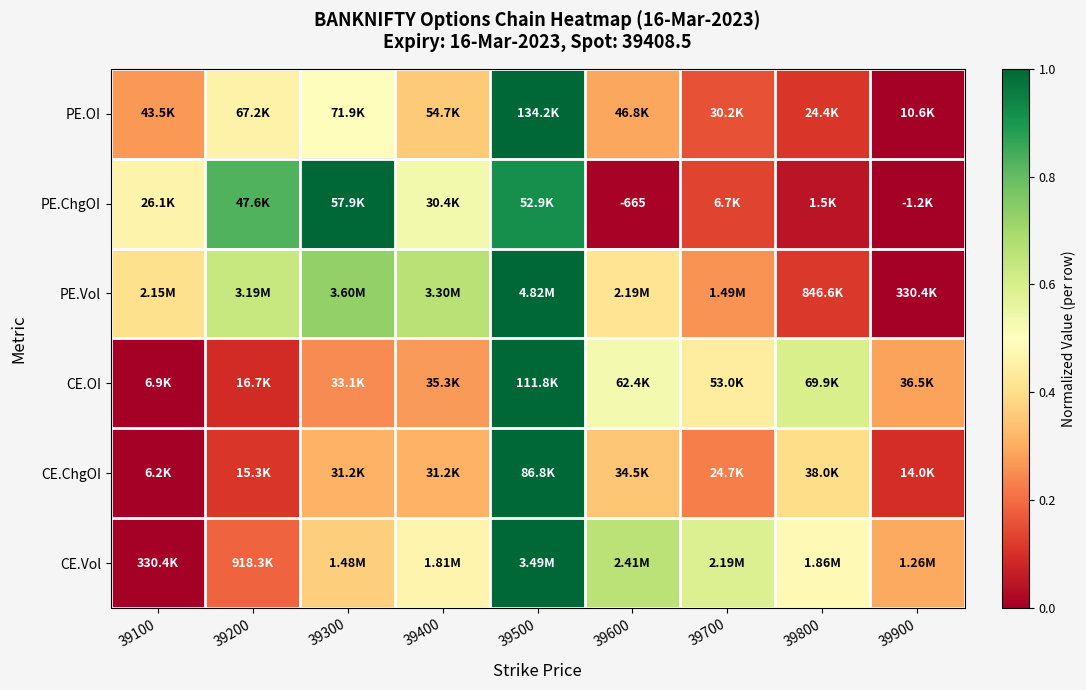

Which label corresponds to the smallest value in the chart?

39900